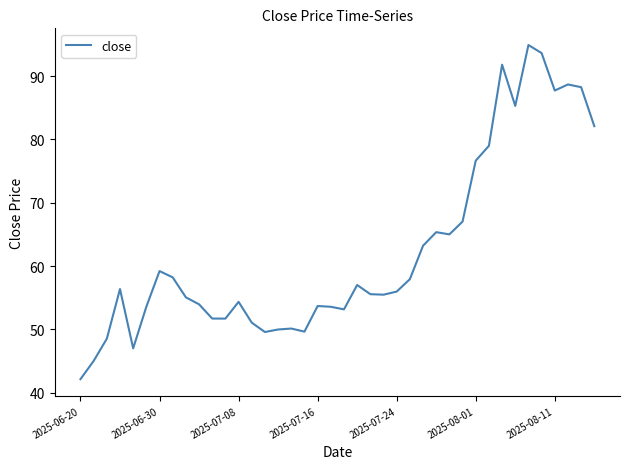

What is the minimum value shown in the chart?

42.1